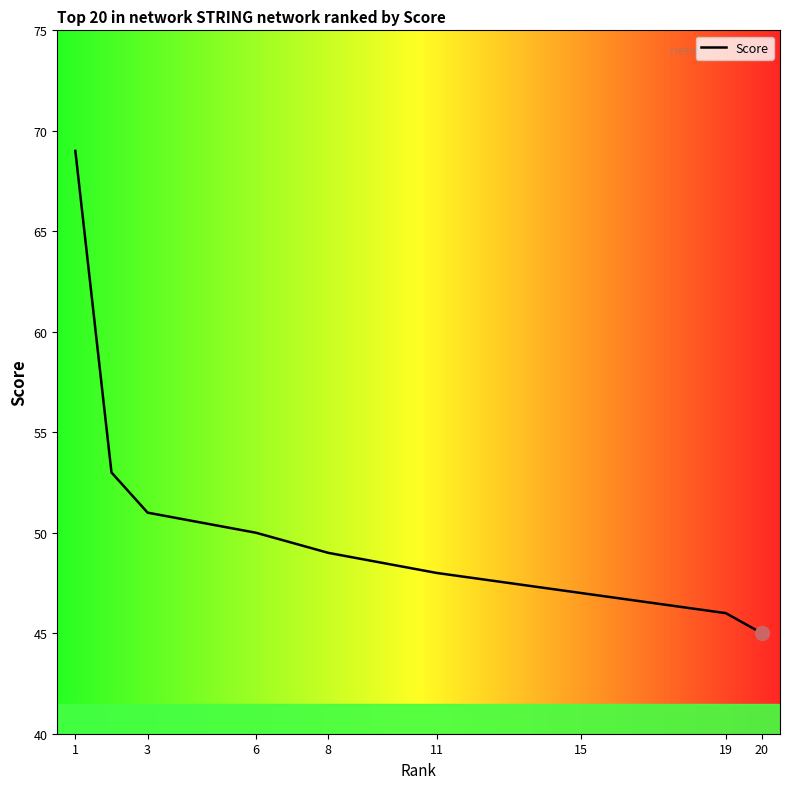

At which label does the data first exceed 49?

1